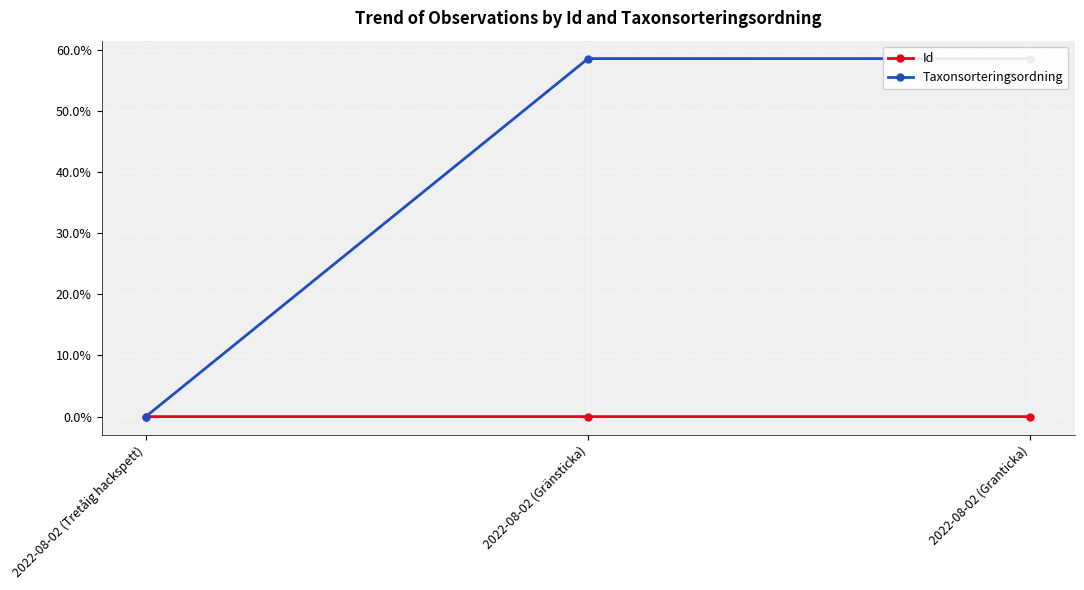

Rank the series by their average value, from highest to lowest.

Taxonsorteringsordning, Id